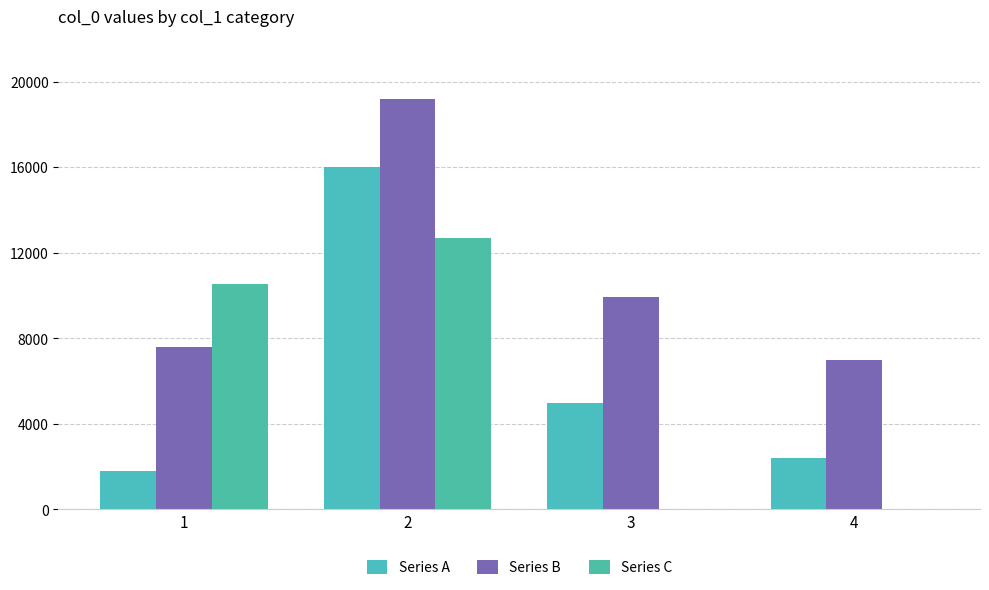

Where does the Series C series first go above 10542?

2